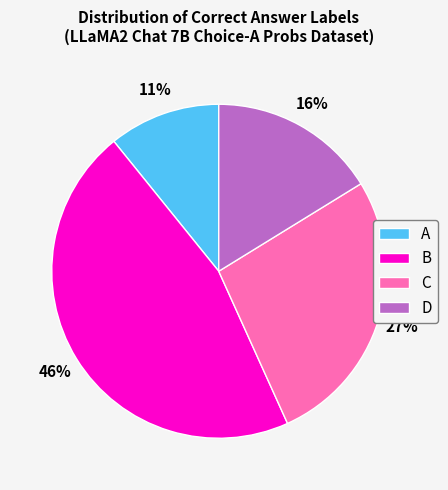

To the nearest percent, what is the difference between the largest and smallest slice percentages?

35%